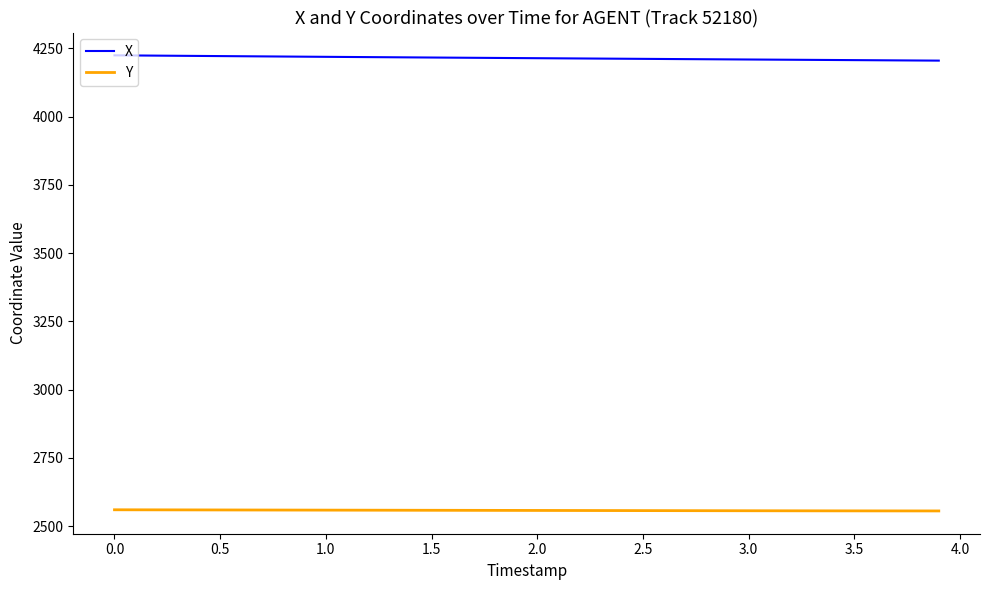

Does the chart have visible grid lines?

No